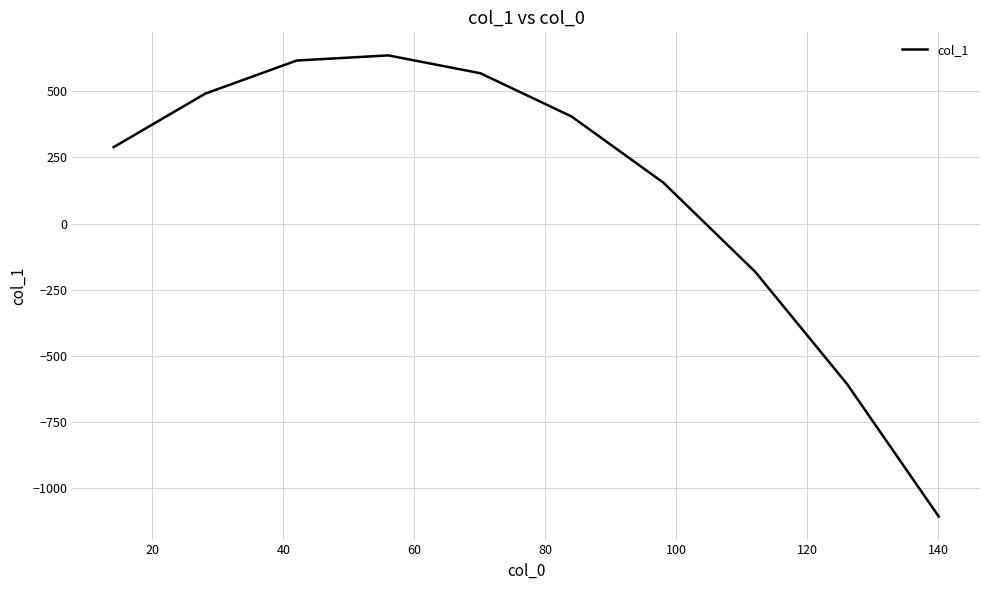

What is the difference between the maximum and minimum values?

1740.4